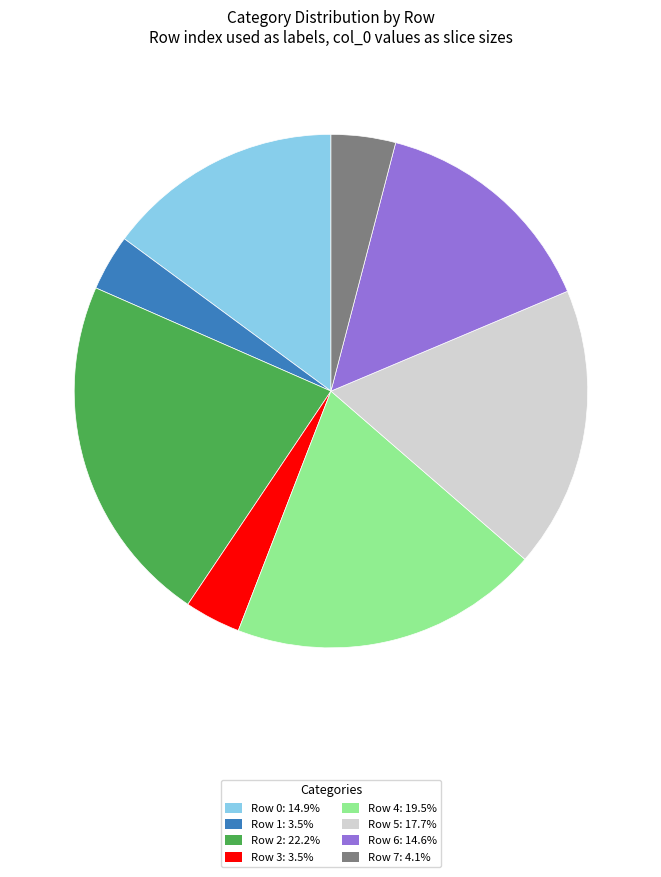

Is Row 6: 14.6% the majority of the pie?

No